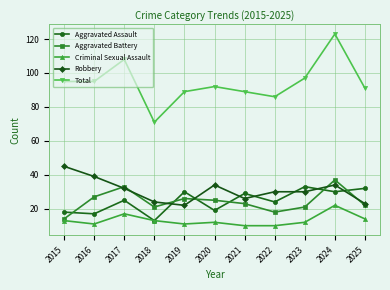

What is the difference between the second highest and second lowest values in the Aggravated Battery series?

15